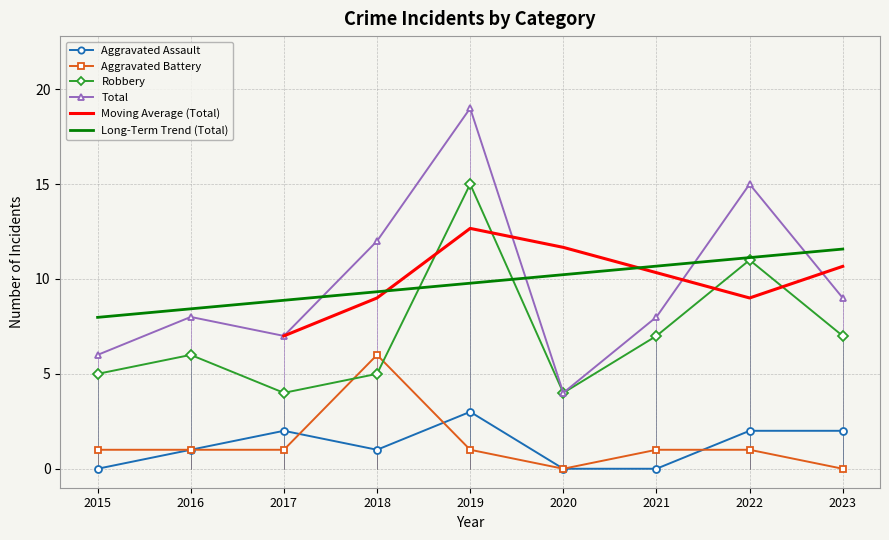

The Robbery series shows 7 at 2021. True or false?

True